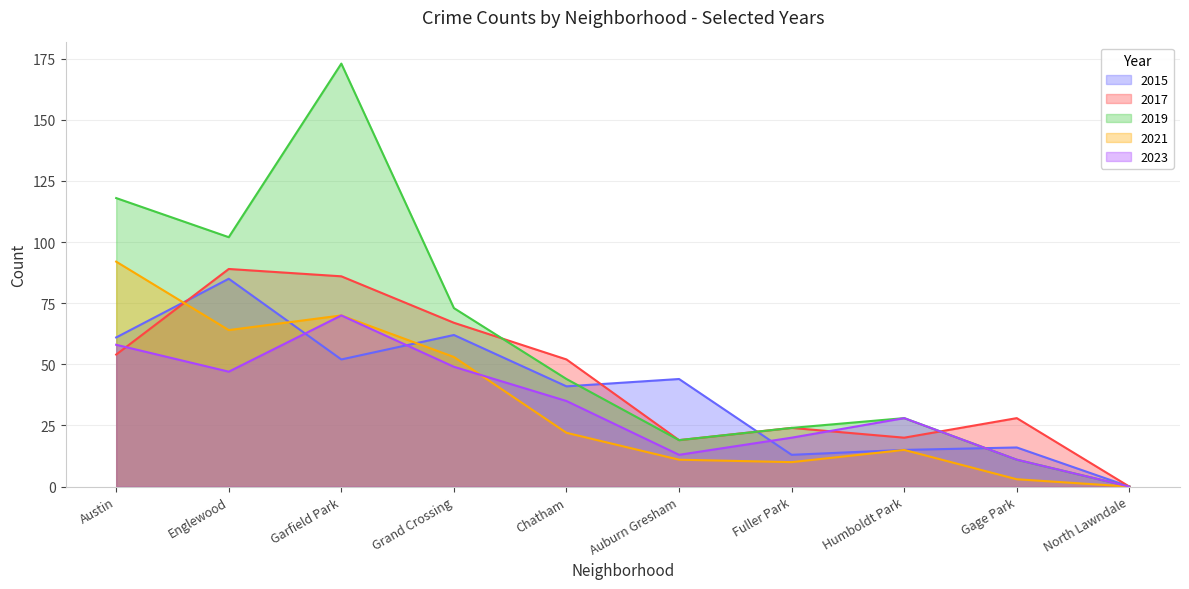

Between which two adjacent categories do 2015 and 2021 first intersect?

Austin and Englewood